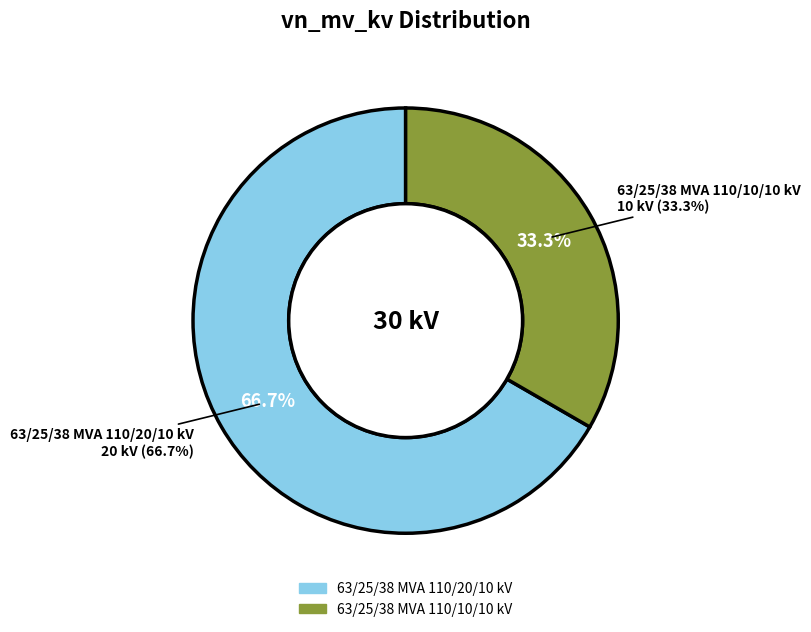

Rank the categories by value from highest to lowest.

63/25/38 MVA 110/20/10 kV, 63/25/38 MVA 110/10/10 kV